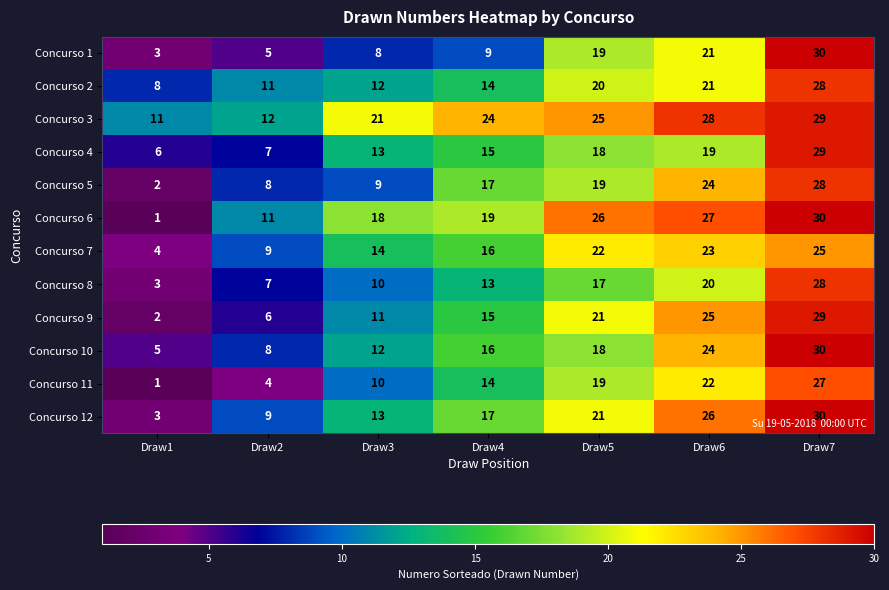

Rank the categories by Concurso 11 value from lowest to highest.

Draw1, Draw2, Draw3, Draw4, Draw5, Draw6, Draw7